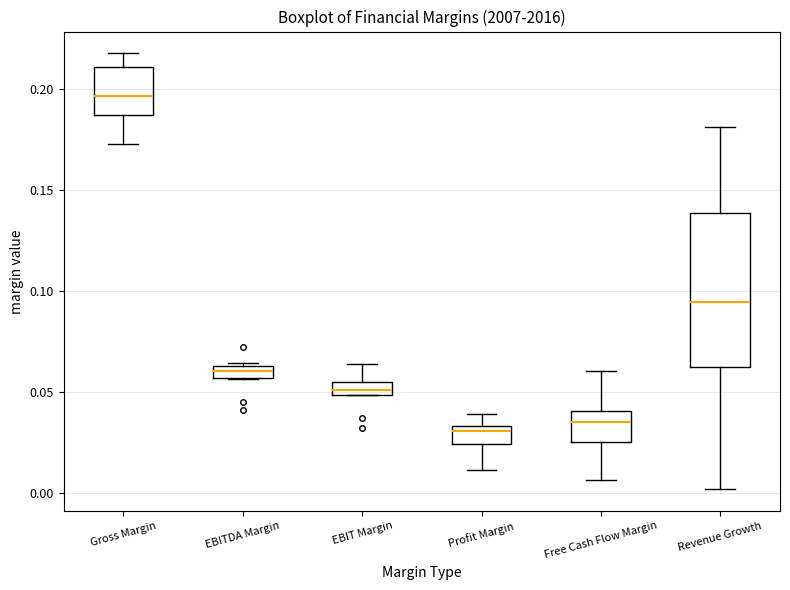

Where does the lower whisker of the box for Profit Margin end on the y-axis? The values are not printed on the chart, so give them approximately, as read against the axis.

0.010